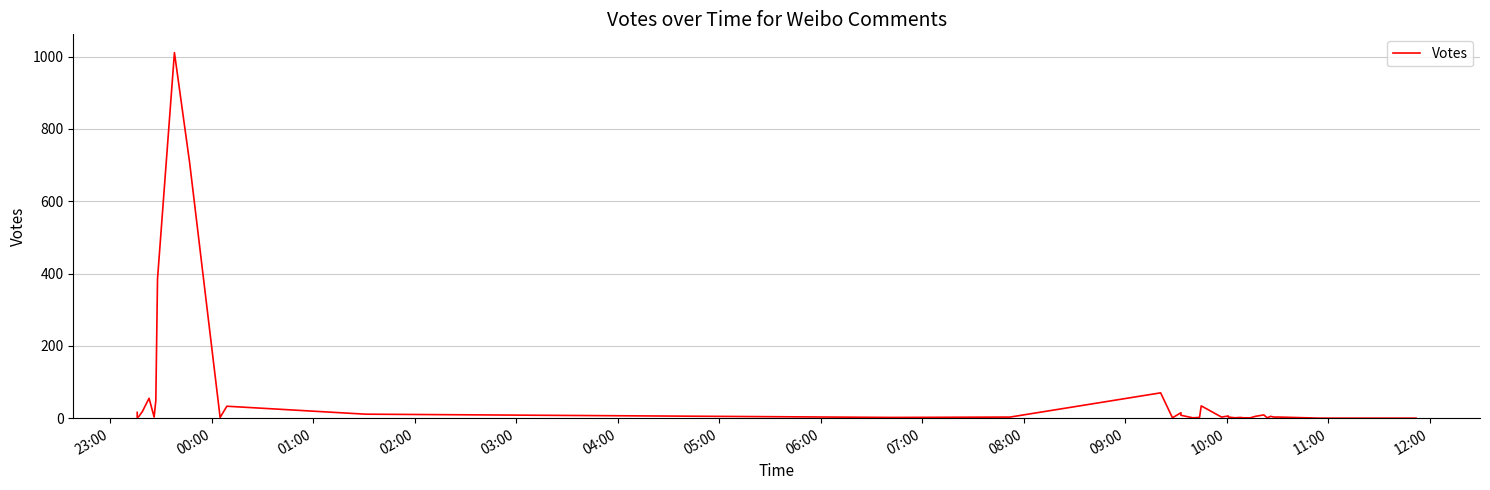

Does the chart display data point markers on the line(s)?

No